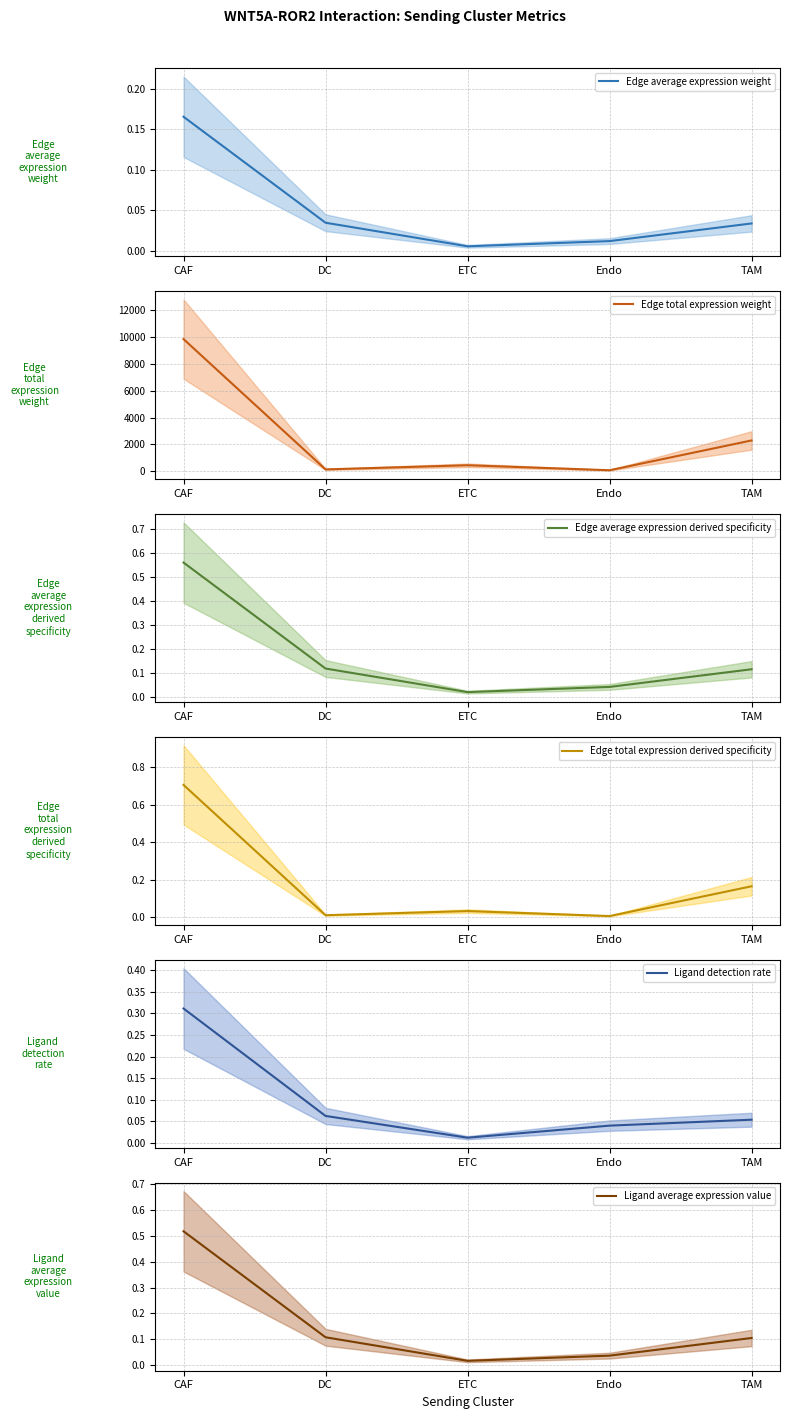

True or false: Ligand average expression value and Edge average expression derived specificity intersect in this chart.

False